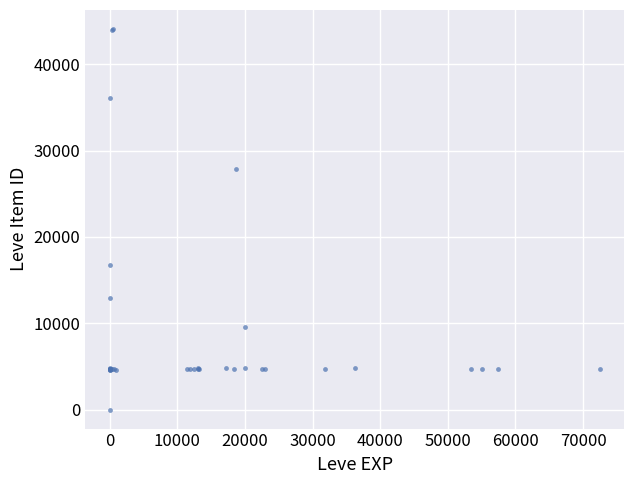

What Y value in the scatter plot is closest to 22050?

16734